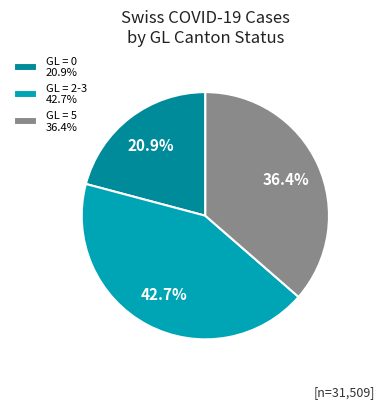

Rank the categories by value from lowest to highest.

GL = 0 20.9%, GL = 5 36.4%, GL = 2-3 42.7%